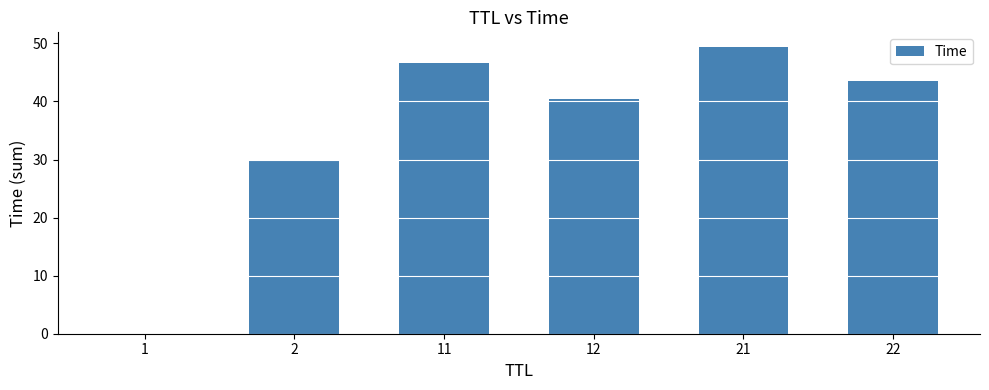

Between 22 and 21, which is larger?

21